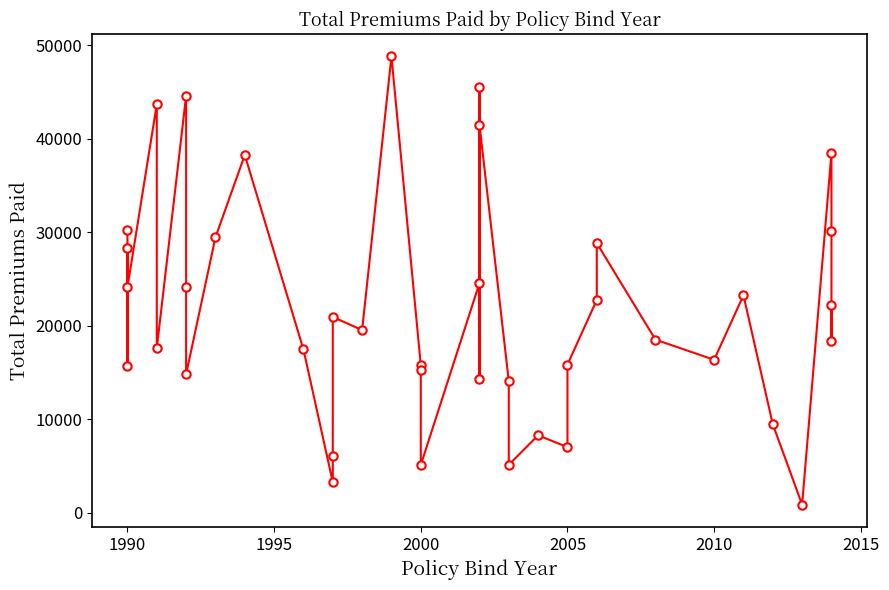

What is the difference between the maximum and minimum values?

47957.3